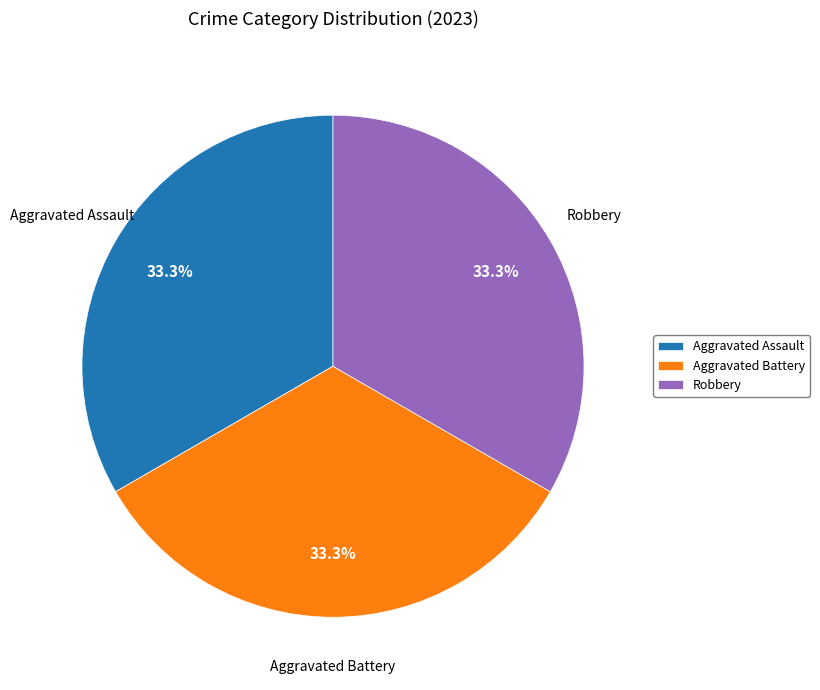

What portion of the pie excludes Aggravated Battery?

66.7%